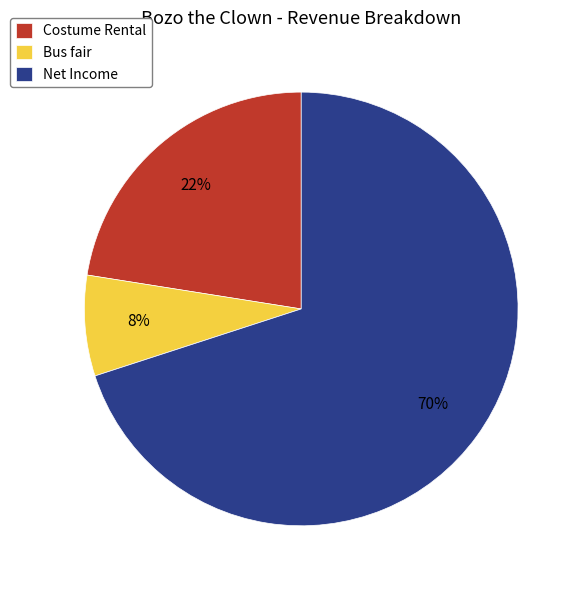

Between Costume Rental and Bus fair, which is larger?

Costume Rental